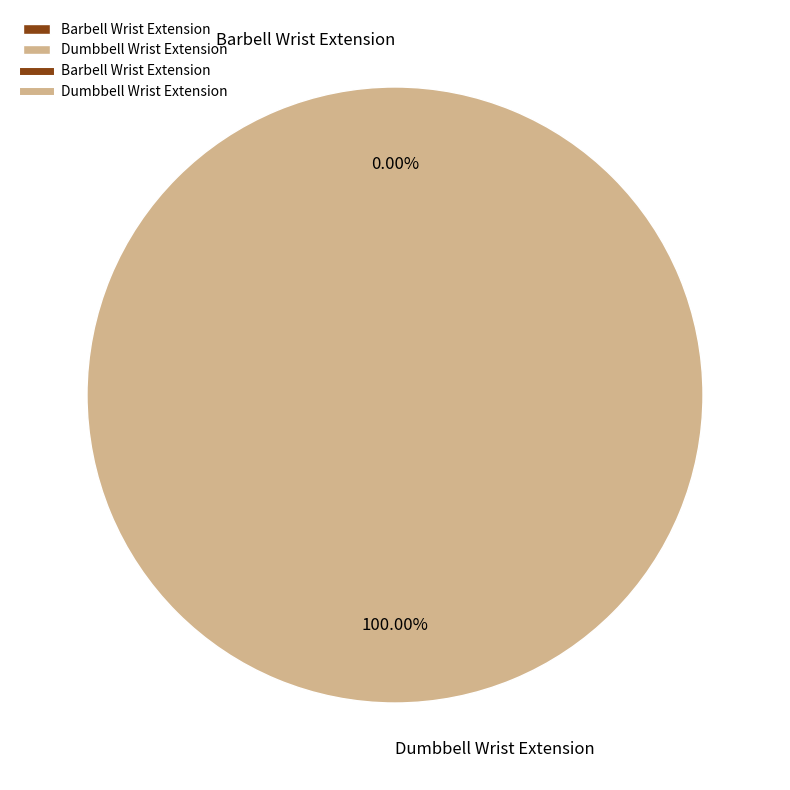

Rank the categories by value from lowest to highest.

Barbell Wrist Extension, Dumbbell Wrist Extension